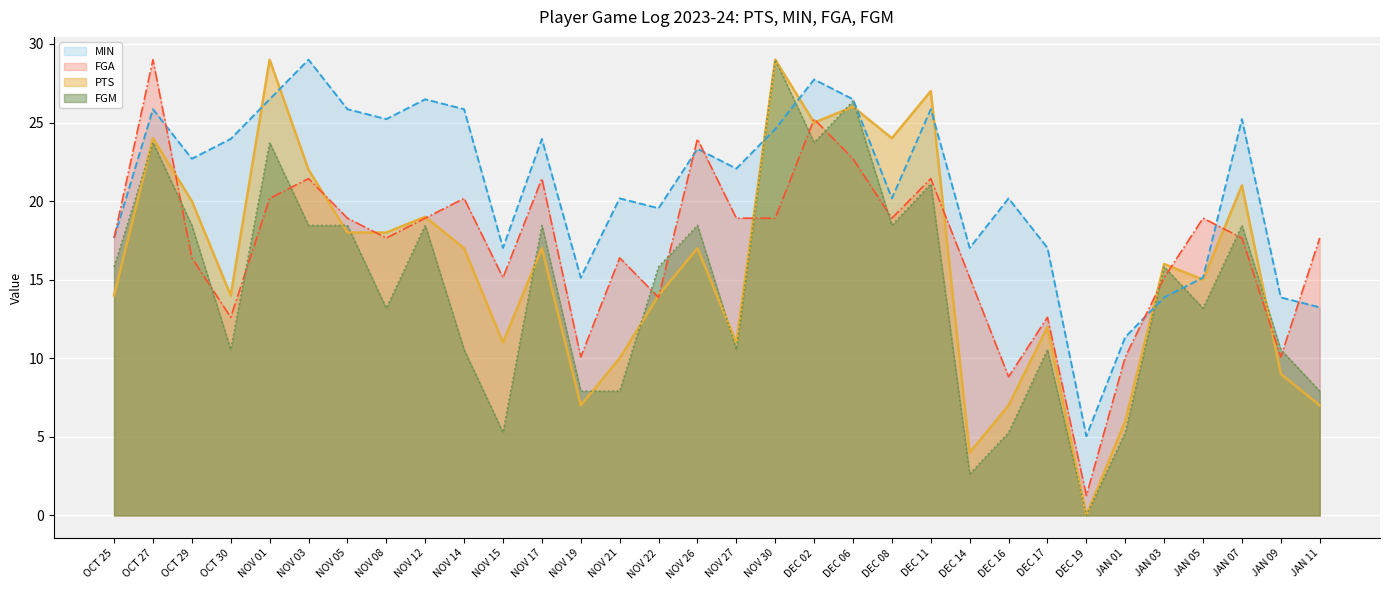

At how many categories does at least one series exceed 2?

32